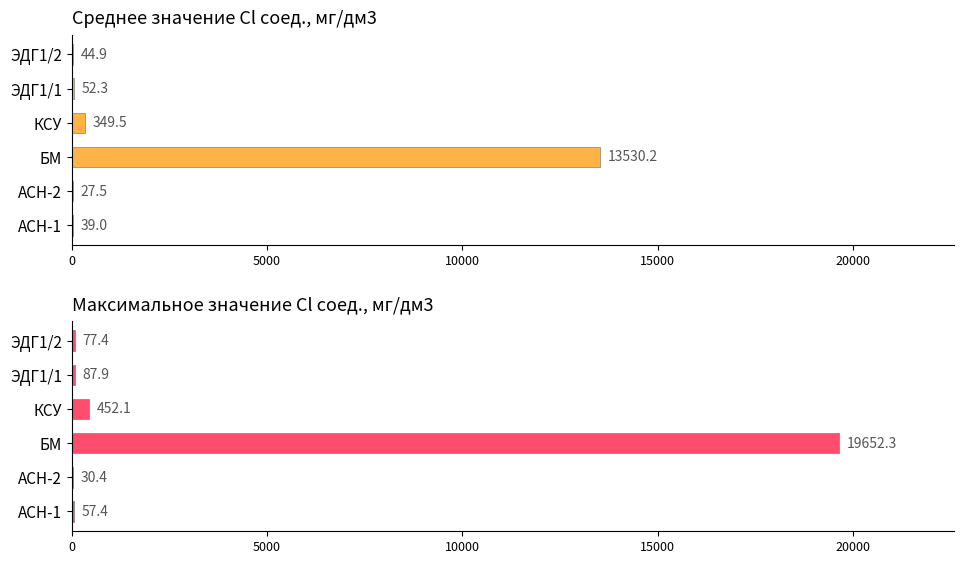

How many groups of bars are there?

6